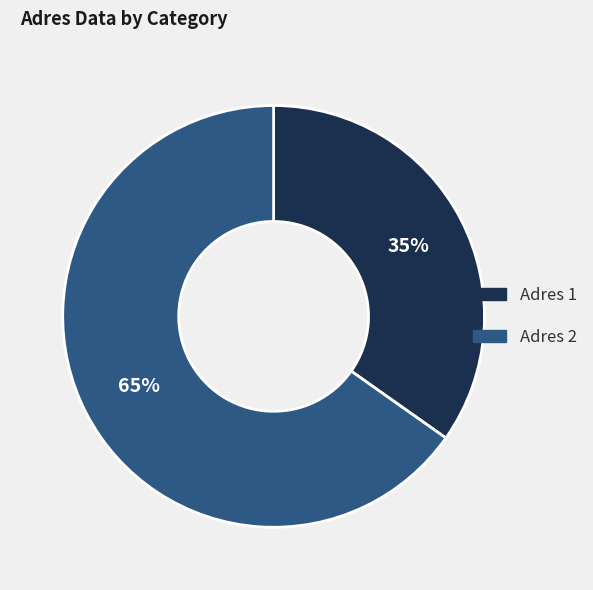

To the nearest percent, what is the average slice percentage?

50%